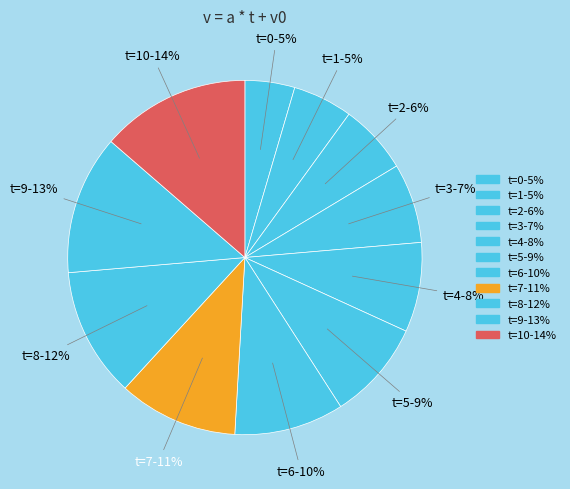

Between t=3-7% and t=9-13%, which is larger?

t=9-13%